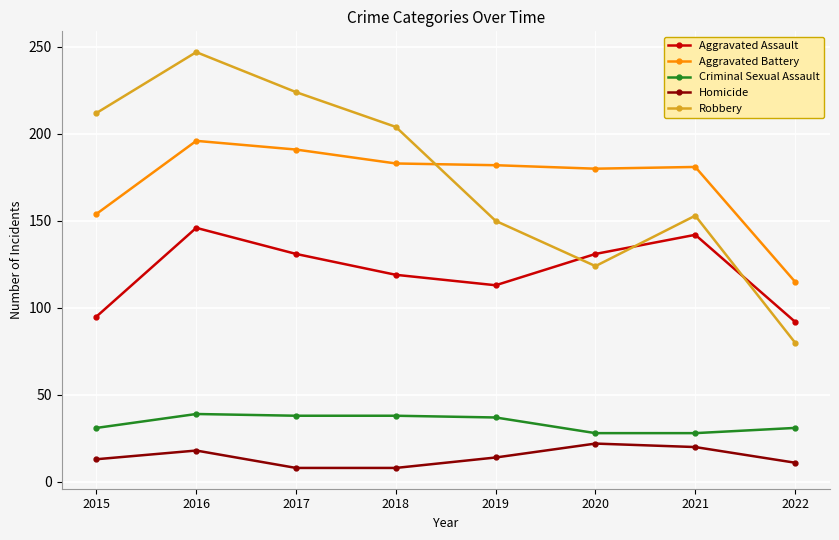

What value does the Criminal Sexual Assault series have at 2022?

31